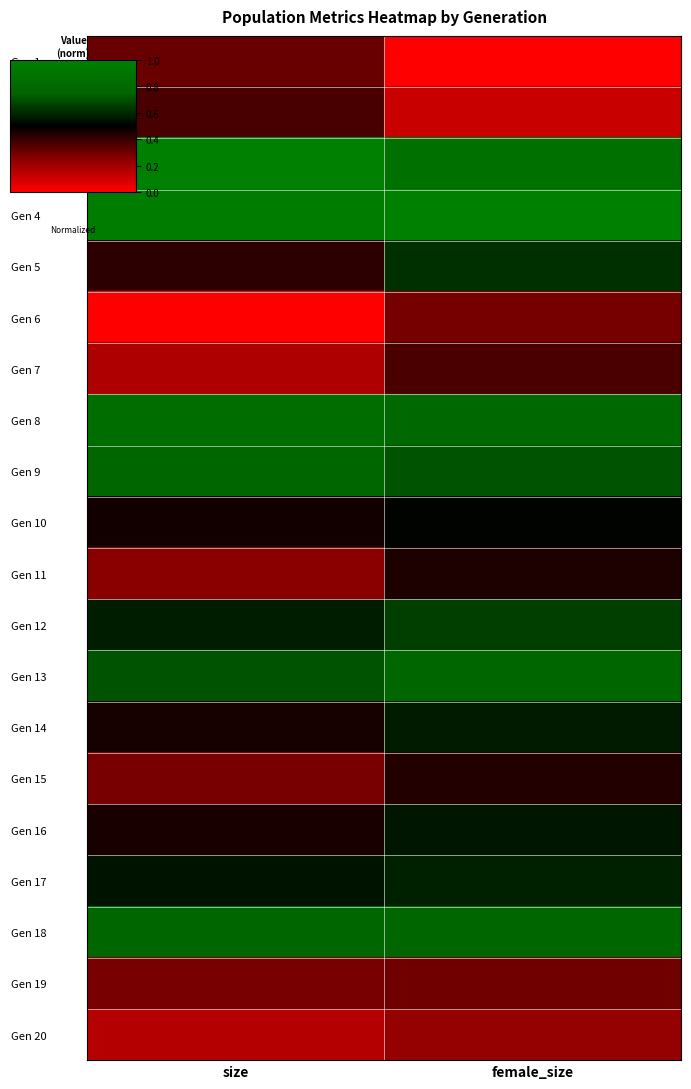

Which label corresponds to the largest value in the chart?

size